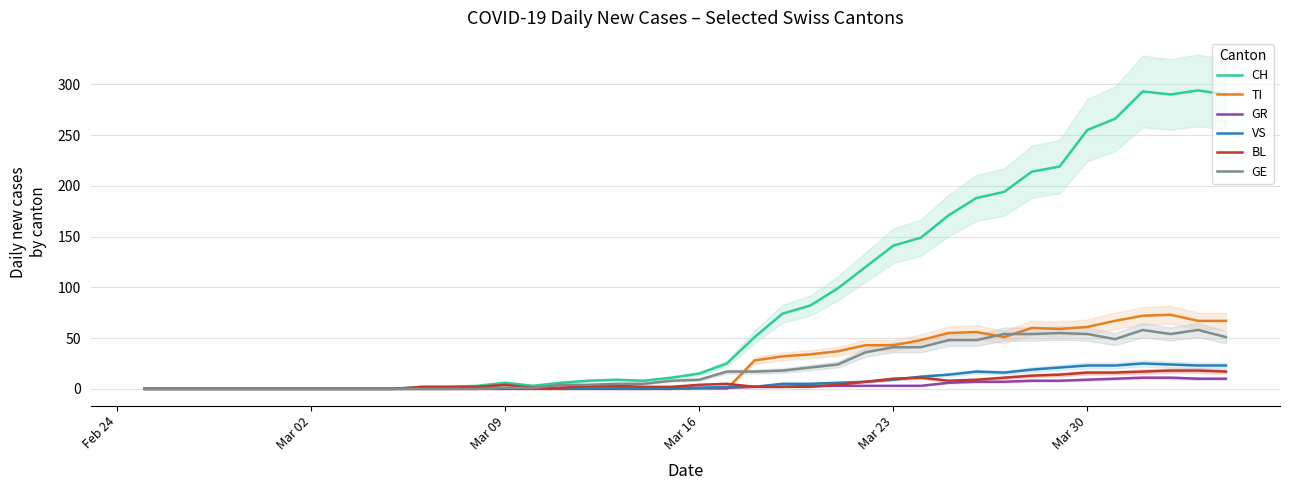

What is the maximum value for GR?

11